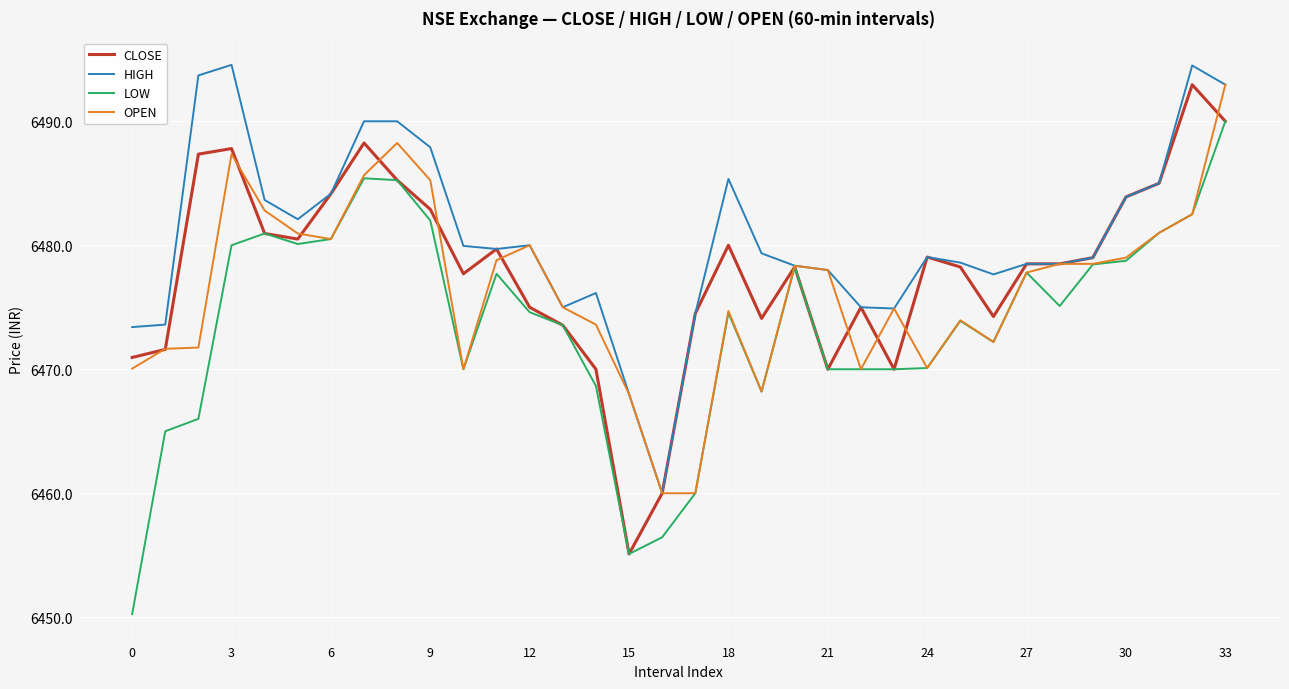

What is the maximum value shown in the chart?

6494.6